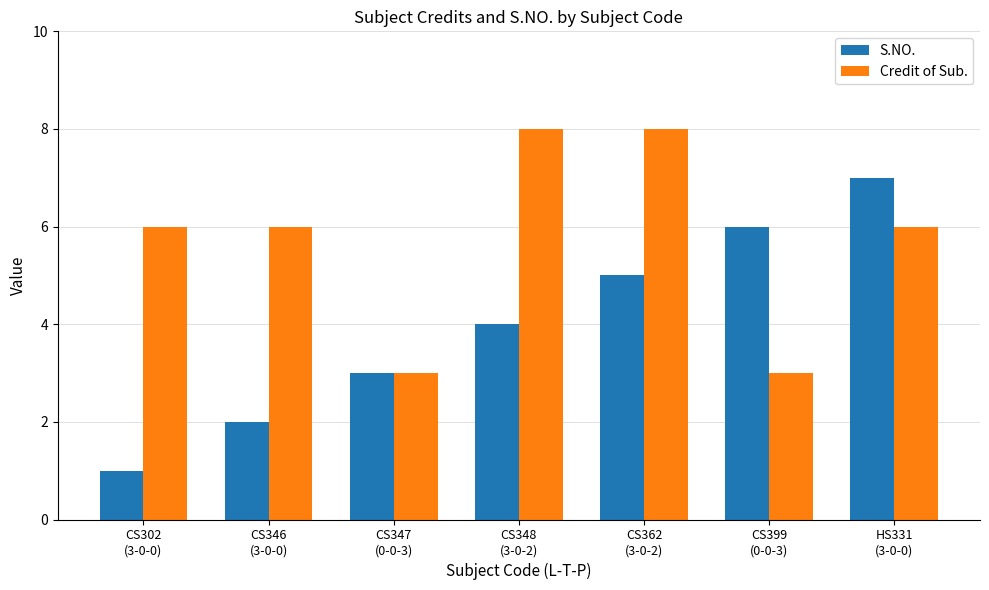

Rank the series by their average value, from highest to lowest.

Credit of Sub., S.NO.